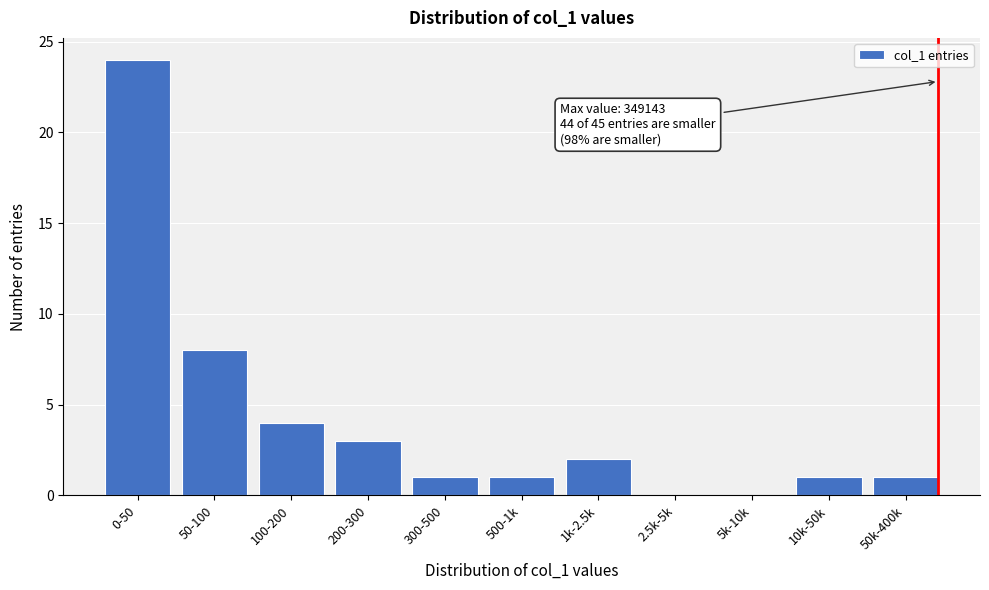

Reading right to left, extract all data points from this chart.

50k-400k=1	10k-50k=1	5k-10k=0	2.5k-5k=0	1k-2.5k=2	500-1k=1	300-500=1	200-300=3	100-200=4	50-100=8	0-50=24